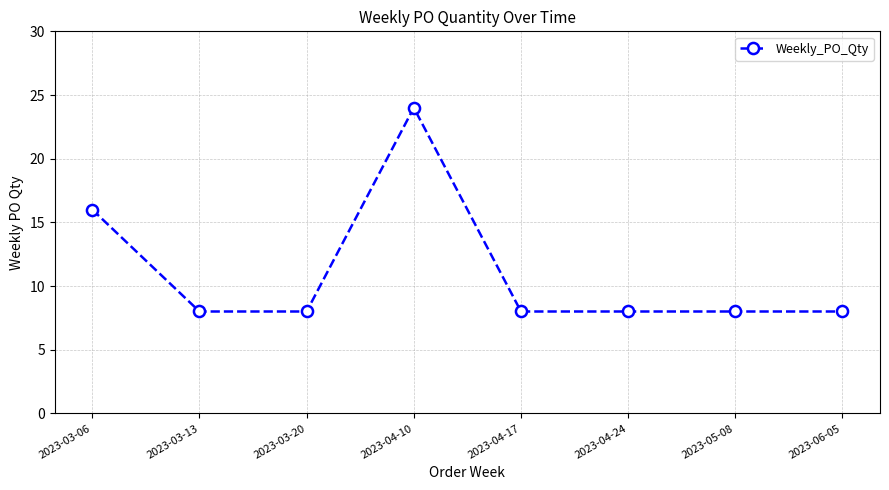

Where is the data nearest to the value 16?

2023-03-06